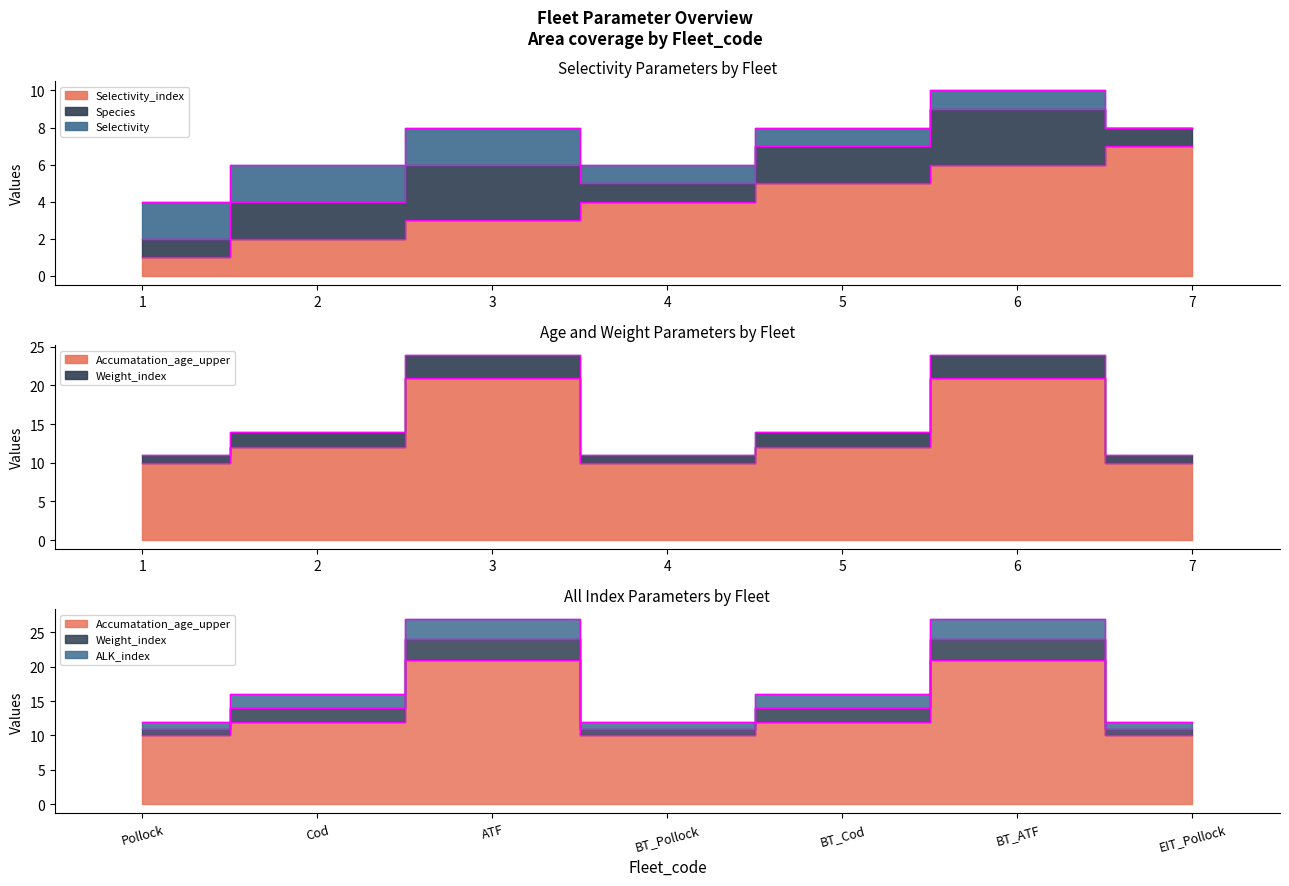

How many values in the Weight_index series are below 2?

3